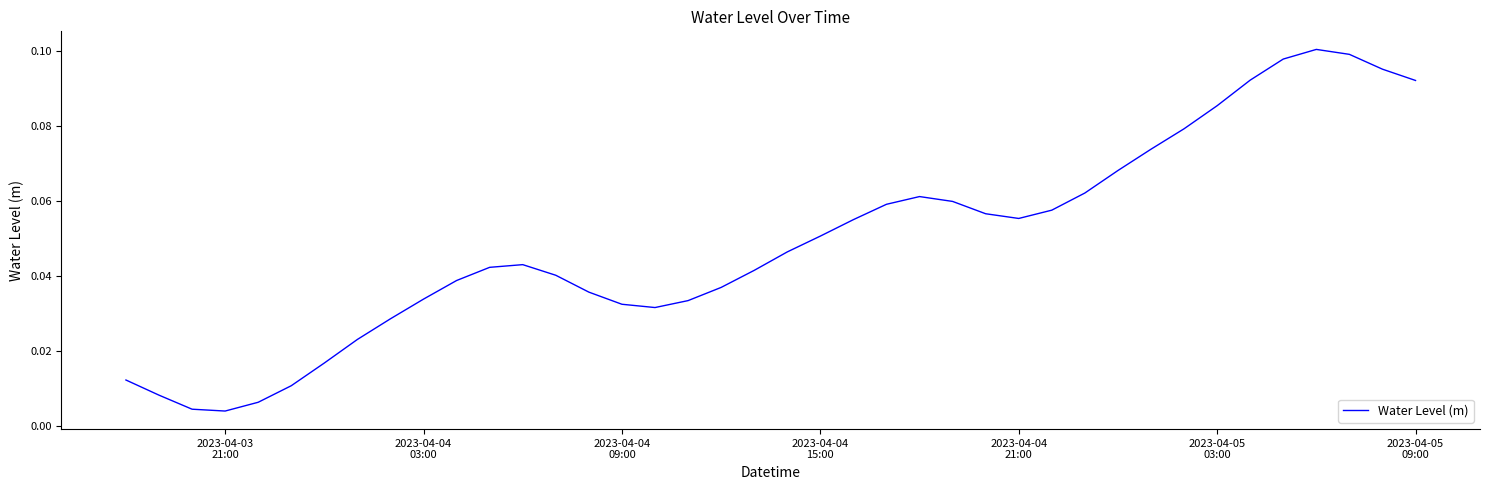

Is this an area chart (filled region under the line)?

No